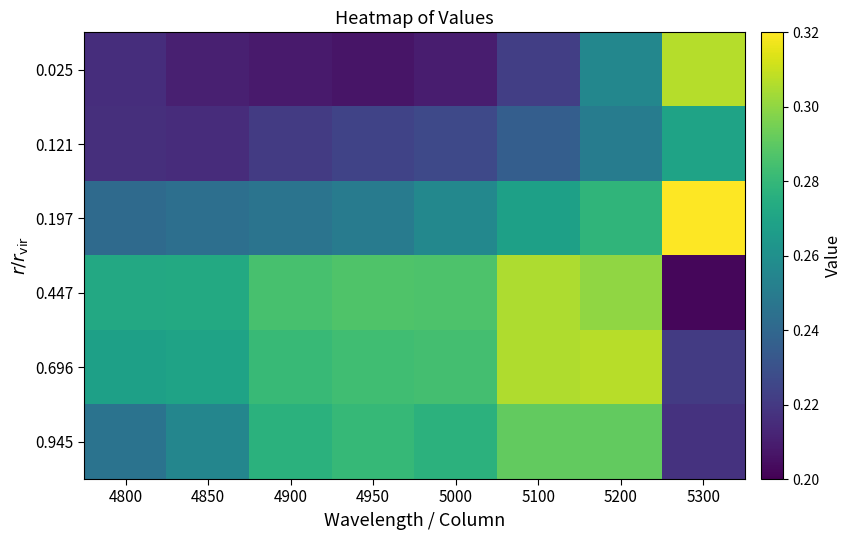

At how many categories does at least one series exceed 0?

8